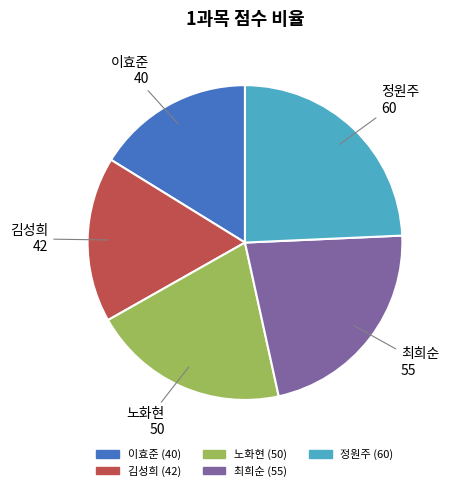

What is the ratio of the value at 정원주 to the value at 김성희?

1.4